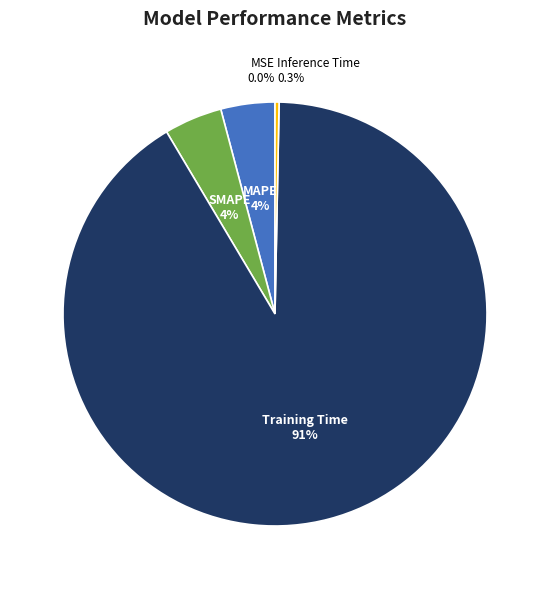

What percentage do SMAPE and MAPE together represent?

8.5%